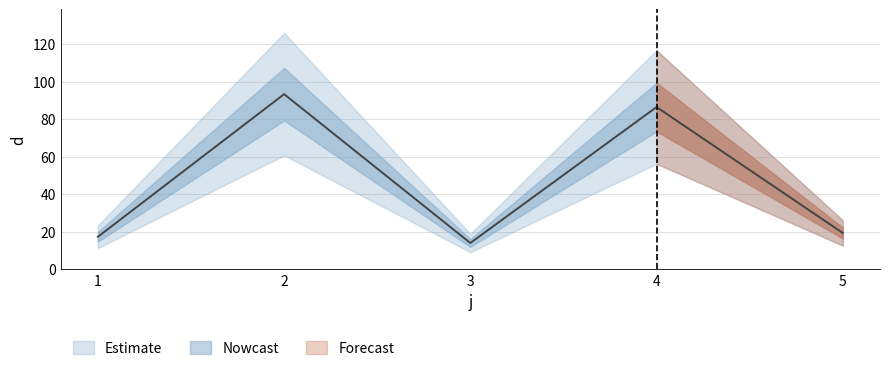

The chart shows a value of 86.5 at 4. True or false?

True